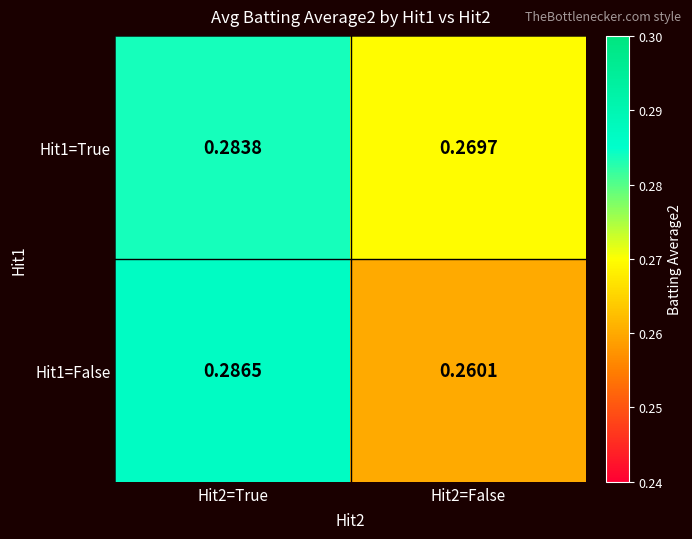

Rank the series by their average value, from highest to lowest.

Hit1=True, Hit1=False